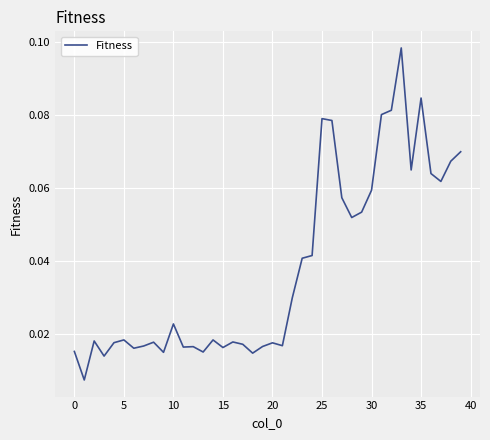

Is this an area chart (filled region under the line)?

No